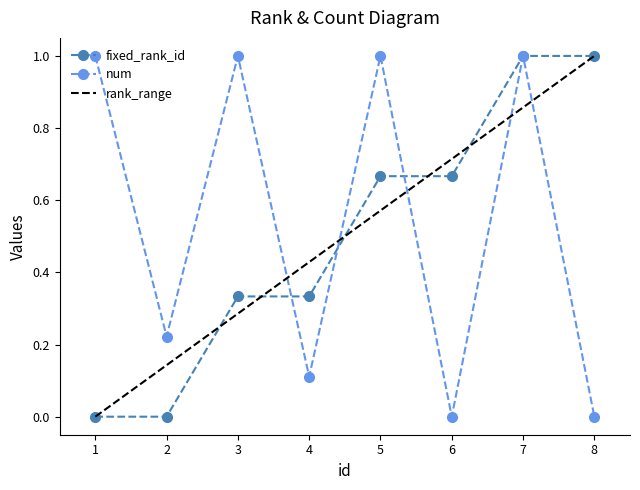

What is the difference between the maximum and minimum values in the rank_range series?

1.0